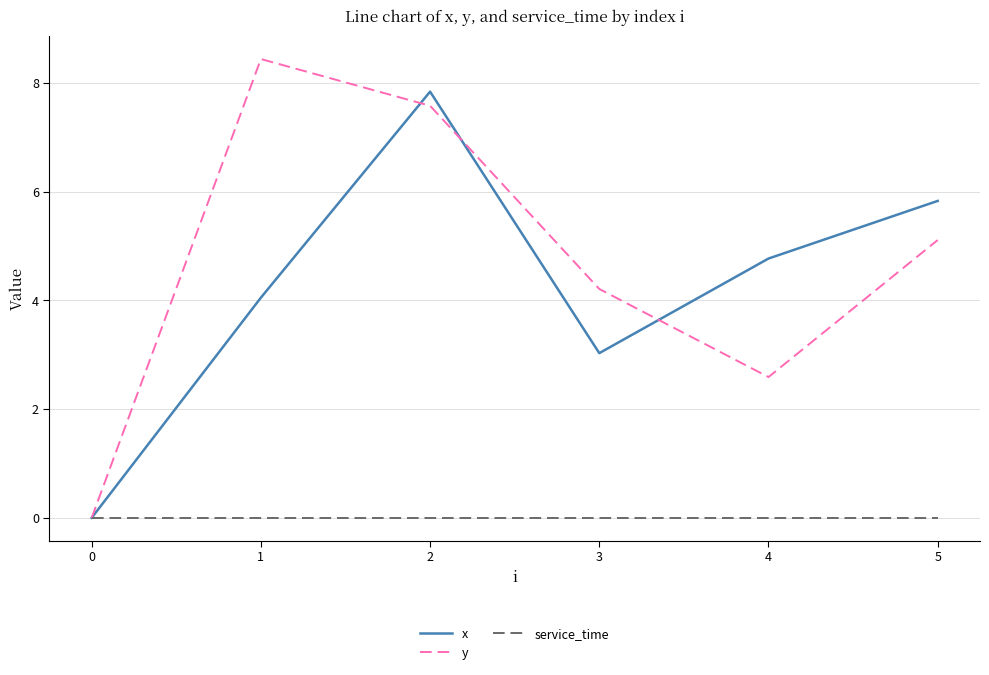

What are all the series names shown in the legend?

x, y, service_time